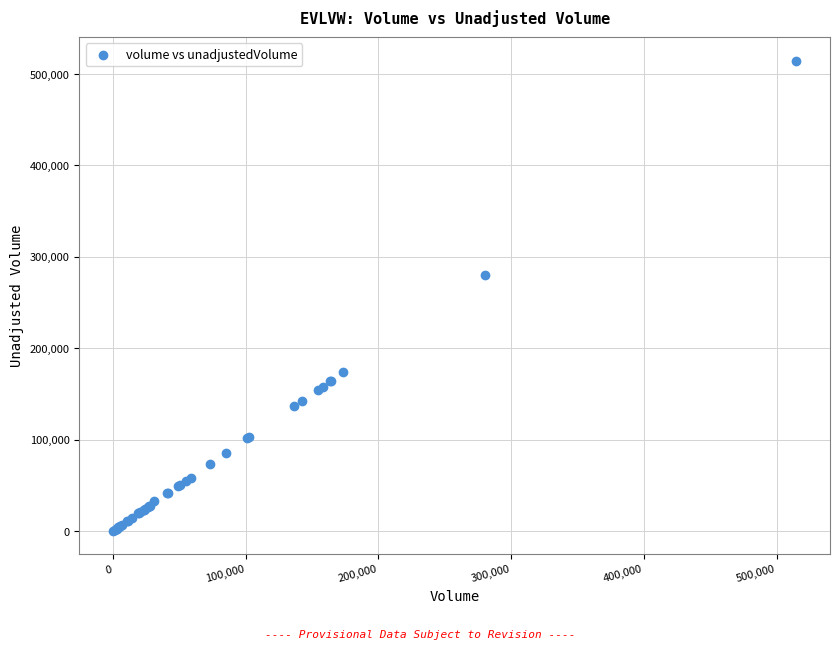

What Y value in the scatter plot is closest to 257485?

280433